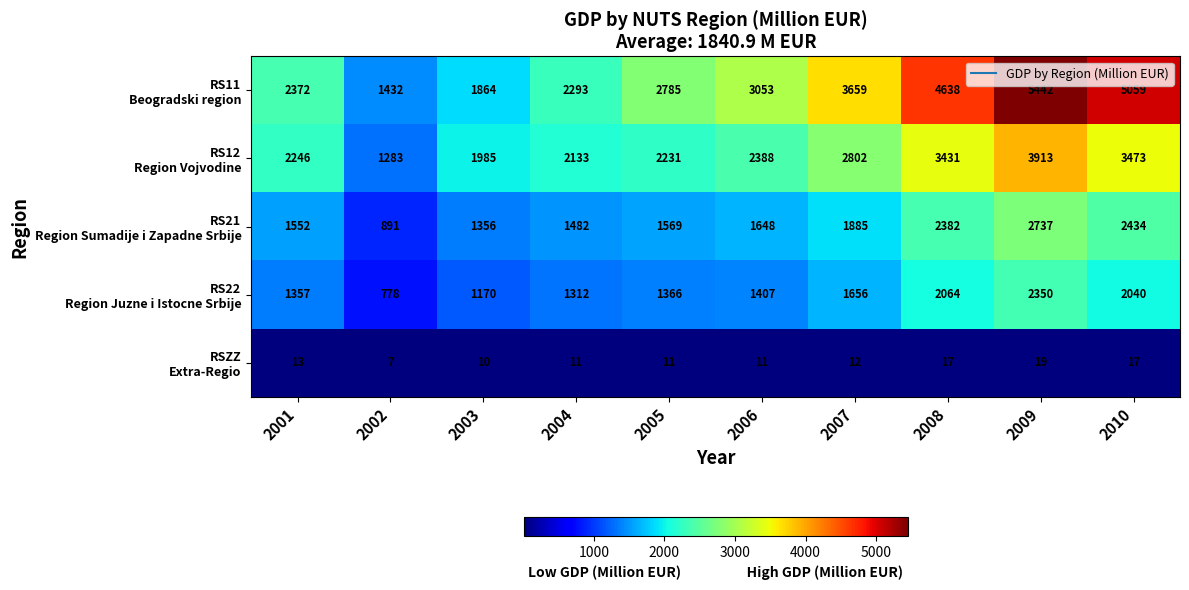

What is the total value across all series at 2001?

7540